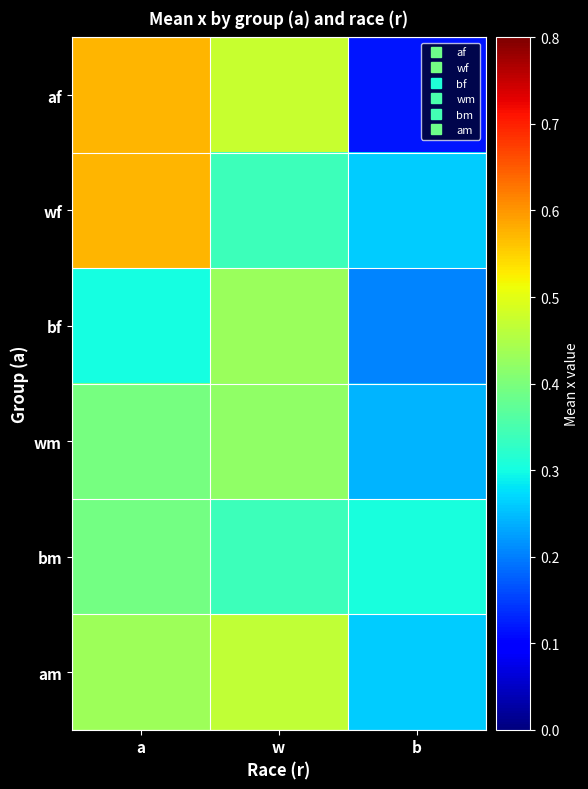

Reading left to right, what are all the values shown in this chart?

af: a=0.6	w=0.5	b=0.1
wf: a=0.6	w=0.3	b=0.3
bf: a=0.3	w=0.4	b=0.2
wm: a=0.4	w=0.4	b=0.2
bm: a=0.4	w=0.3	b=0.3
am: a=0.4	w=0.5	b=0.3